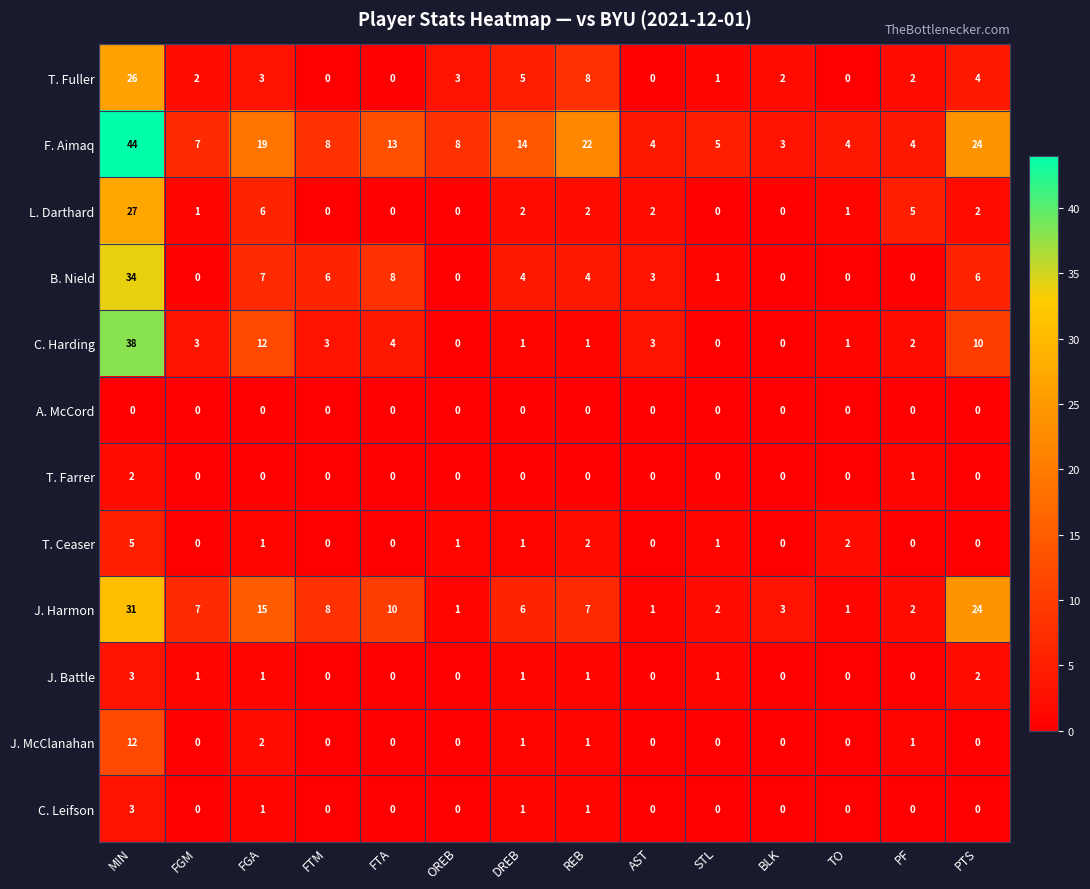

What is the maximum value shown in the chart?

44